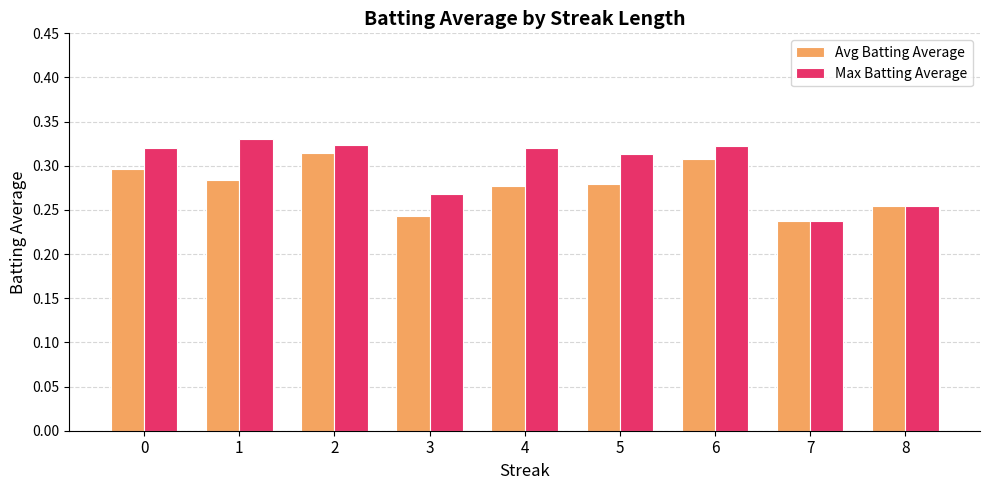

Count the Max Batting Average values in the range 0 to 1.

9